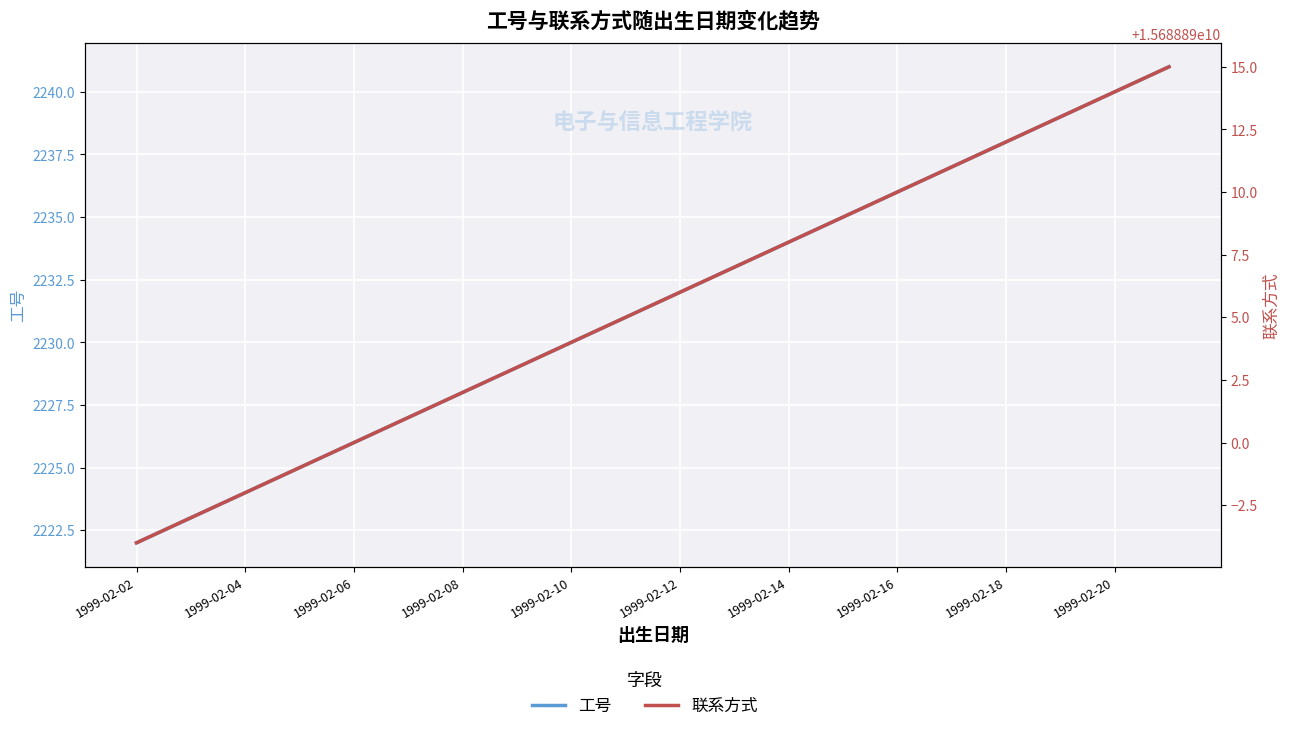

How many values in the 工号 series are below 2232?

10